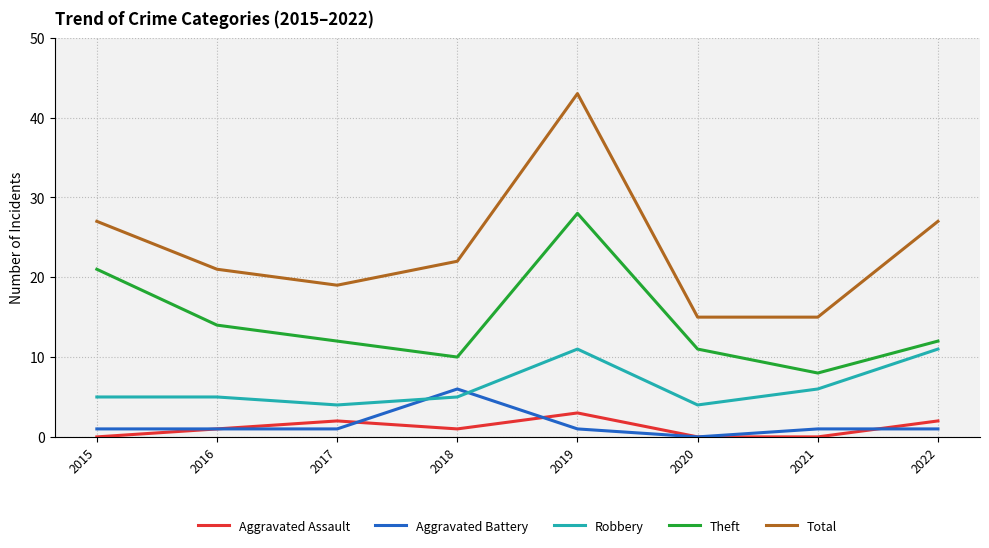

How many positive values does the Aggravated Battery series have?

7